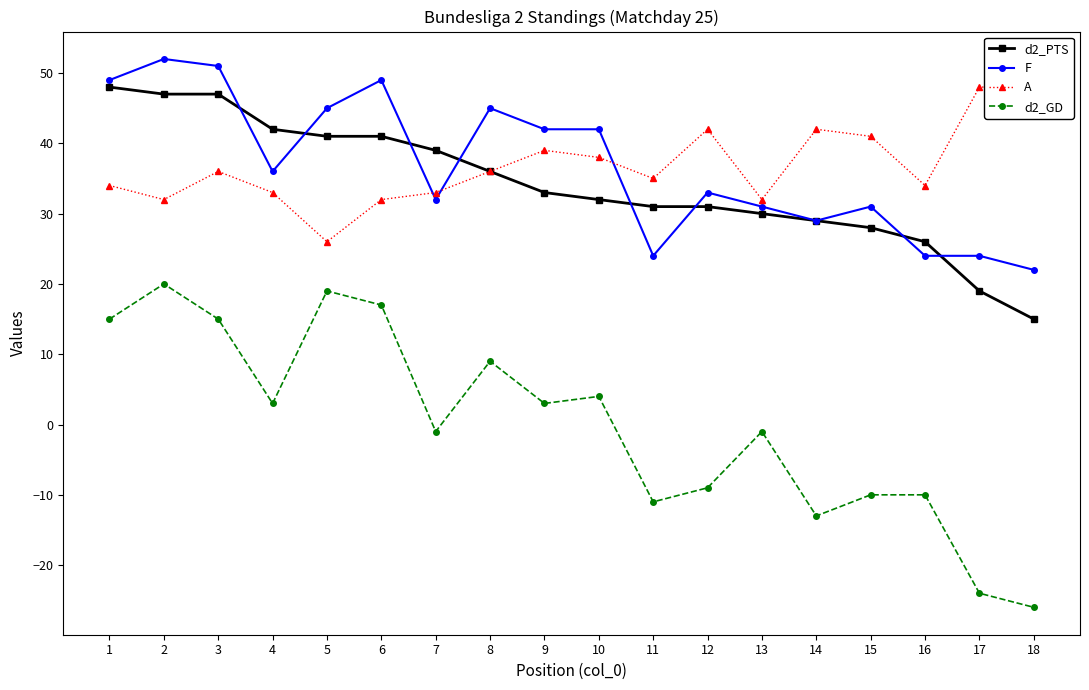

At which category does the chart reach its minimum across all series?

18